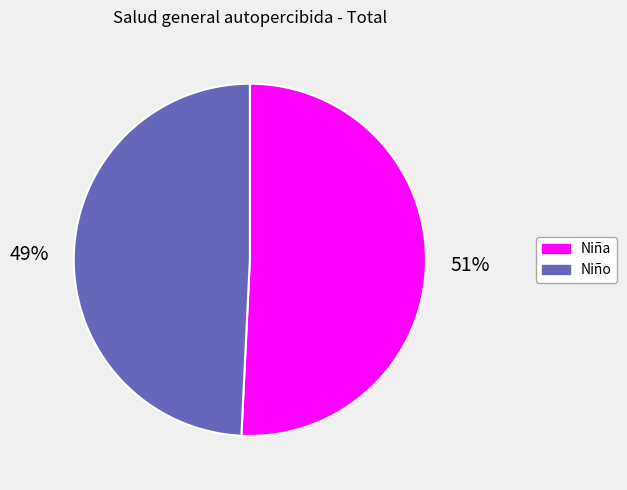

To the nearest percent, what is the average slice percentage?

50%